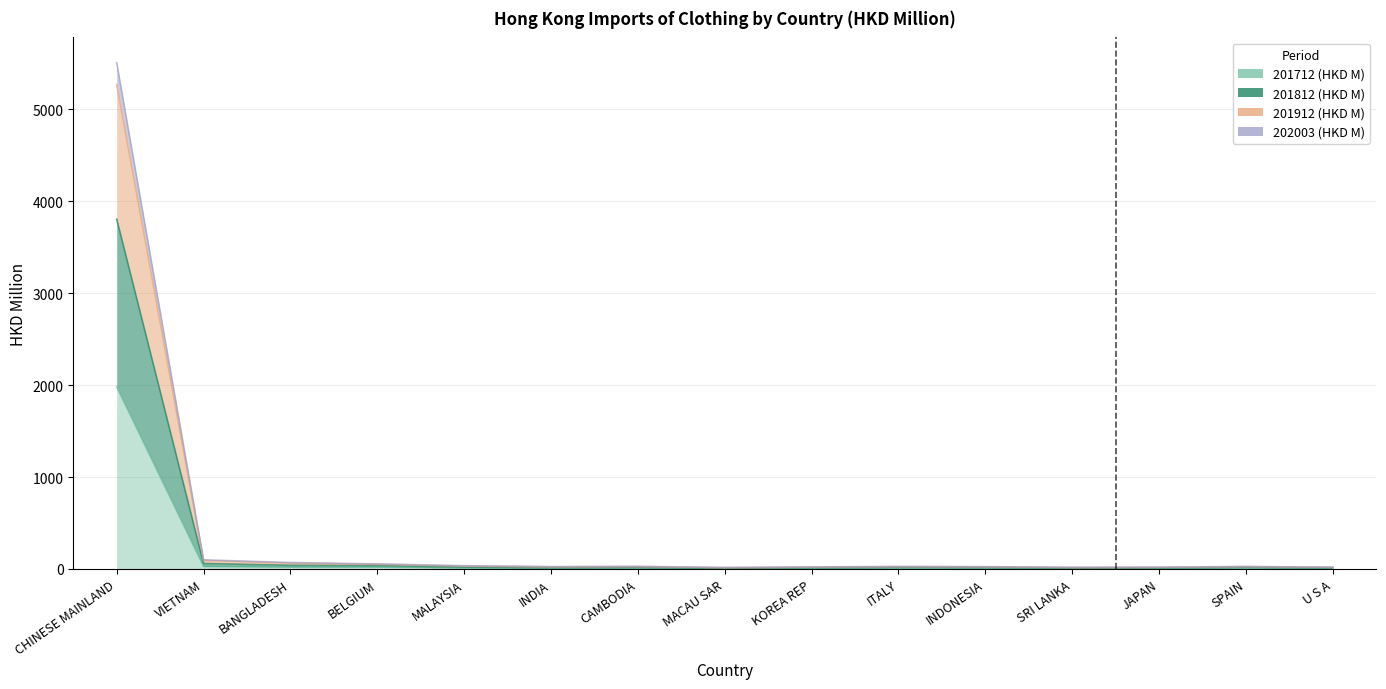

Between KOREA REP and SRI LANKA, which series saw the biggest shift?

201912 (HKD M)